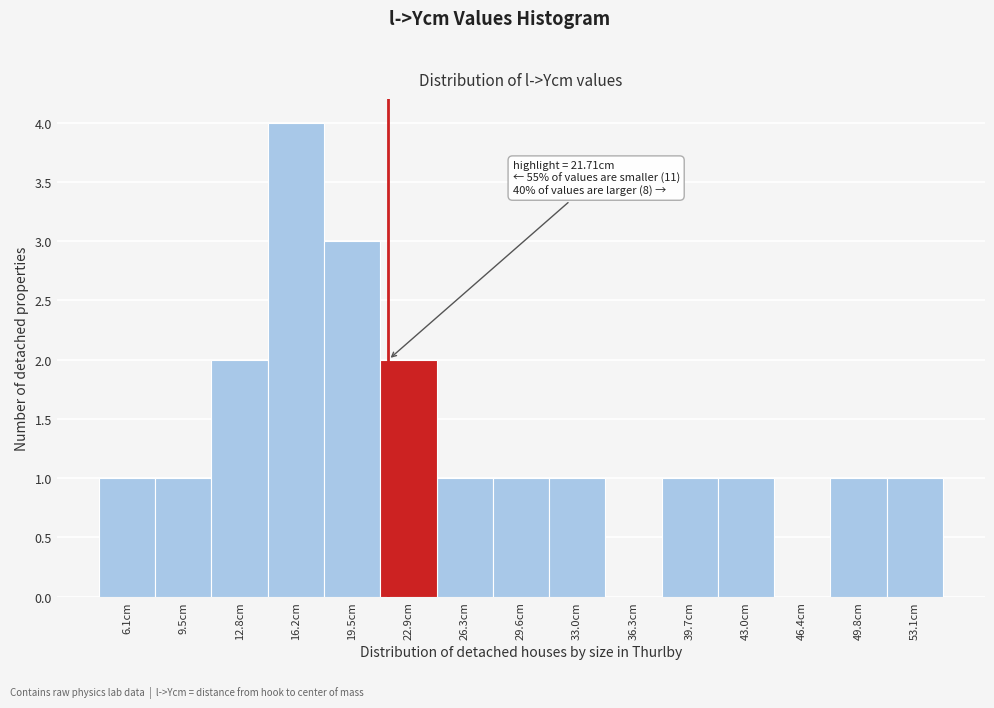

Which range on the x-axis has the tallest bar?

14.5 to 18.0